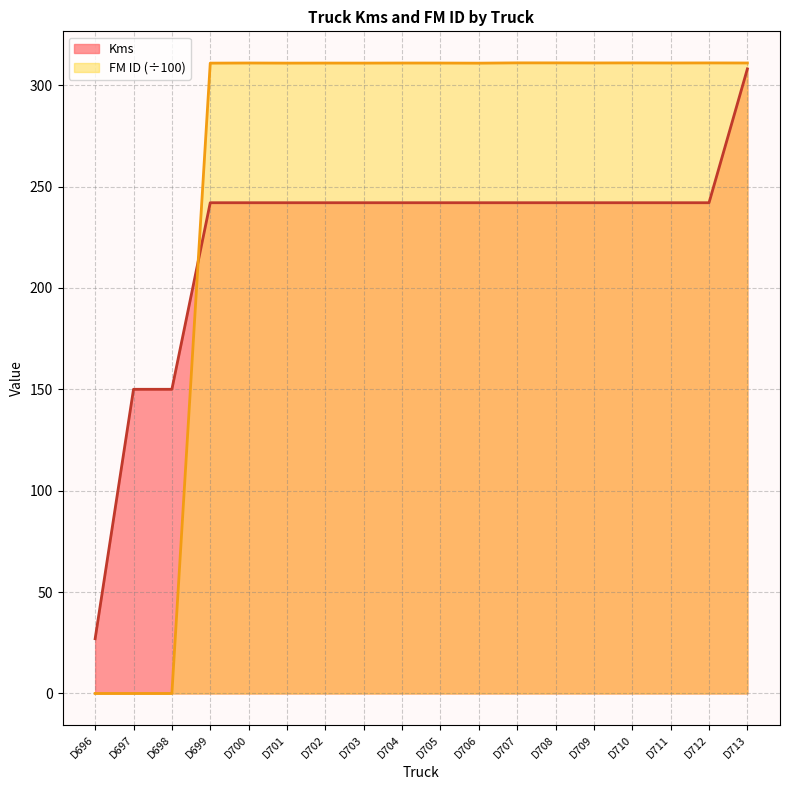

Count the number of categories in the chart.

18